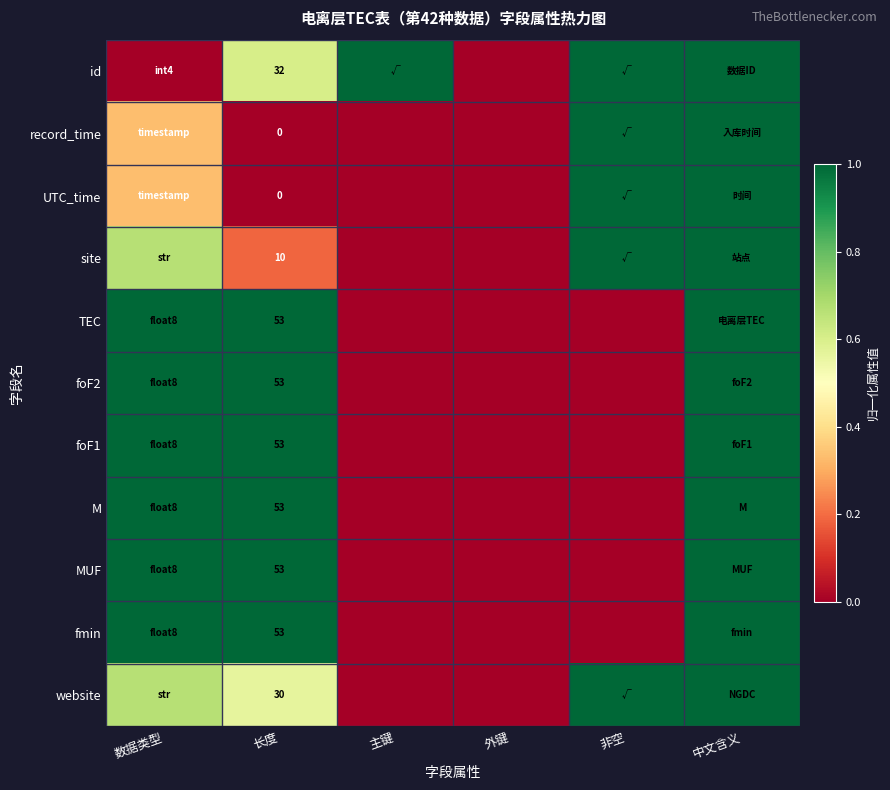

How many data points in website are above 0?

4